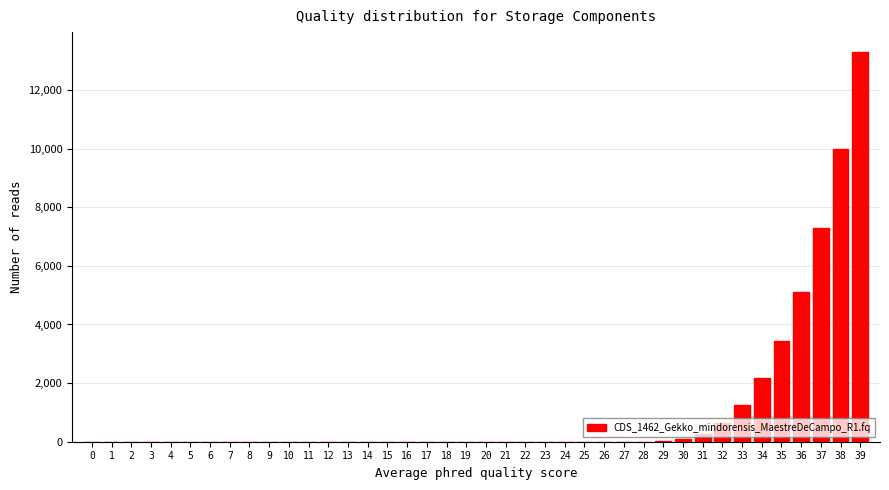

Is it true that the value at 9 is 8948?

False